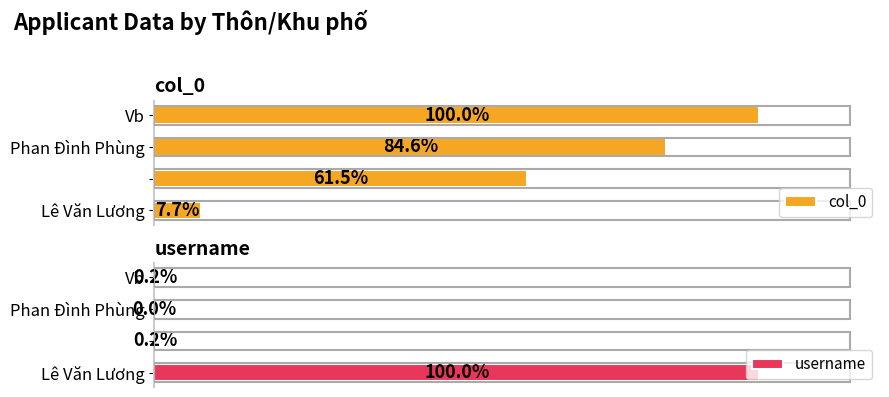

Reading left to right, transcribe all the data shown in this chart.

col_0: 7.7	61.5	84.6	100.0
username: 100.0	0.2	0.0	0.2